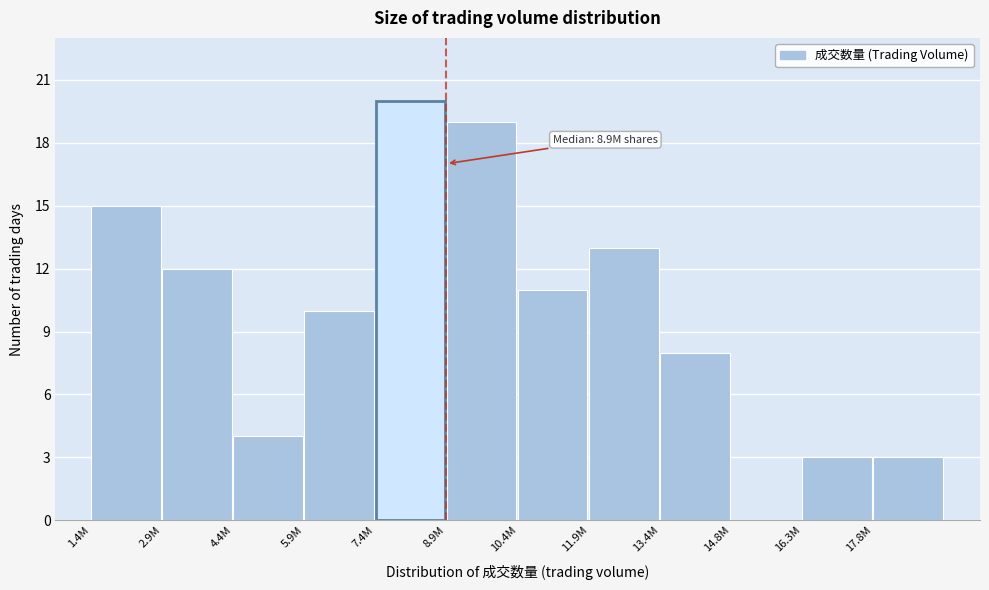

Reading left to right, what are all the values shown in this chart?

1.4M=15	2.9M=12	4.4M=4	5.9M=10	7.4M=20	8.9M=19	10.4M=11	11.9M=13	13.4M=8	14.8M=0	16.3M=3	17.8M=3